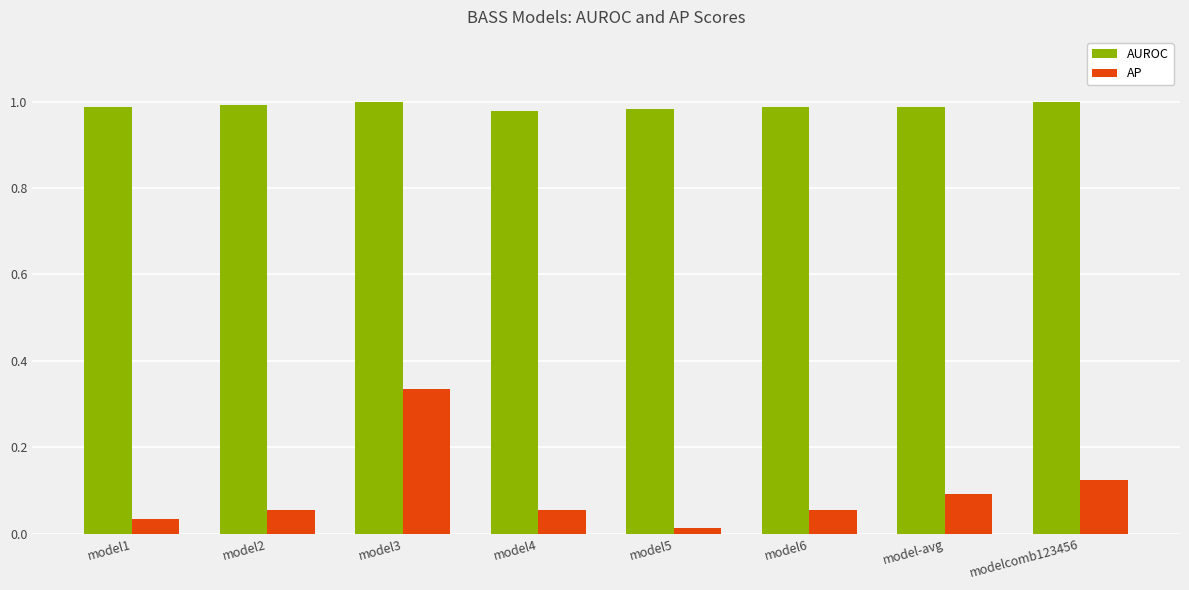

What is the sum of all AUROC values?

7.9